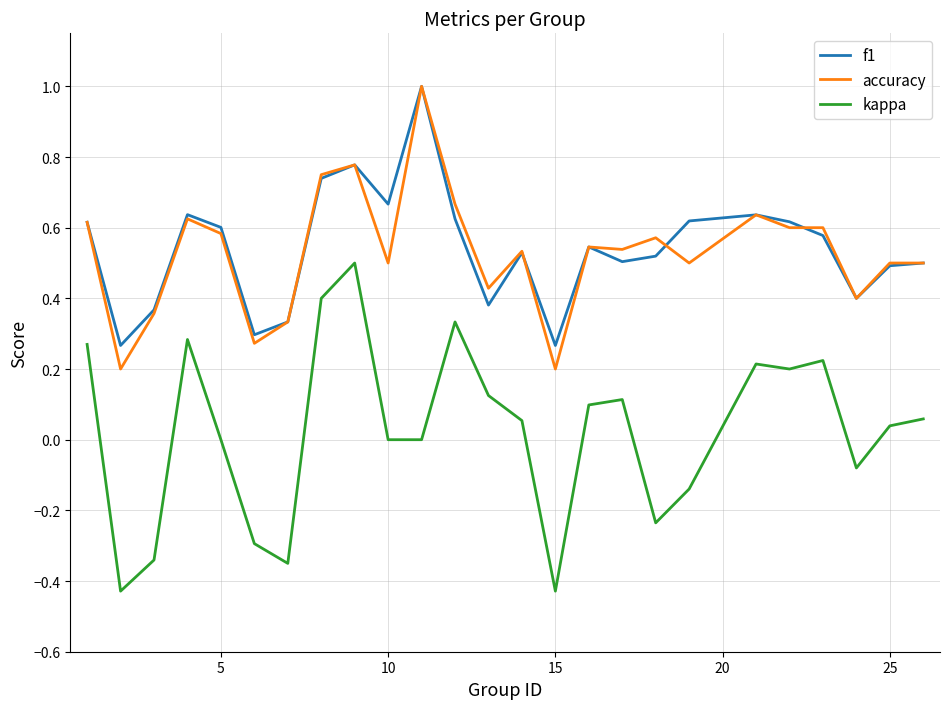

True or false: kappa and accuracy intersect in this chart.

False